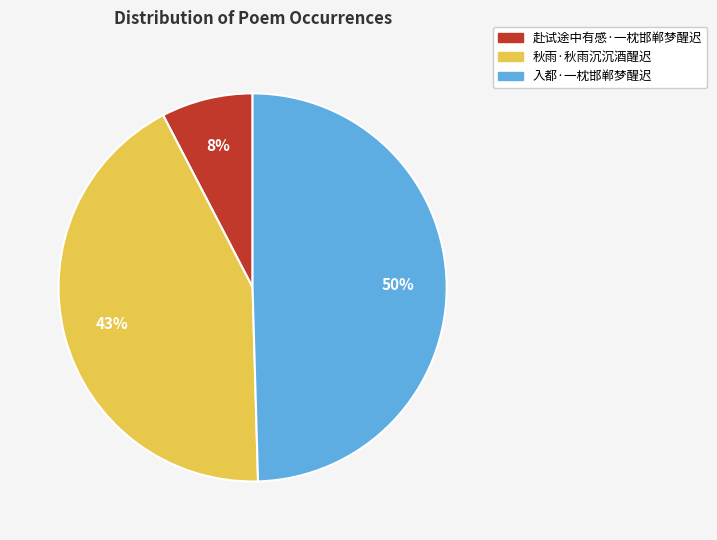

Is the sum of 赴试途中有感·一枕邯郸梦醒迟 and 秋雨·秋雨沉沉酒醒迟 greater than half?

Yes